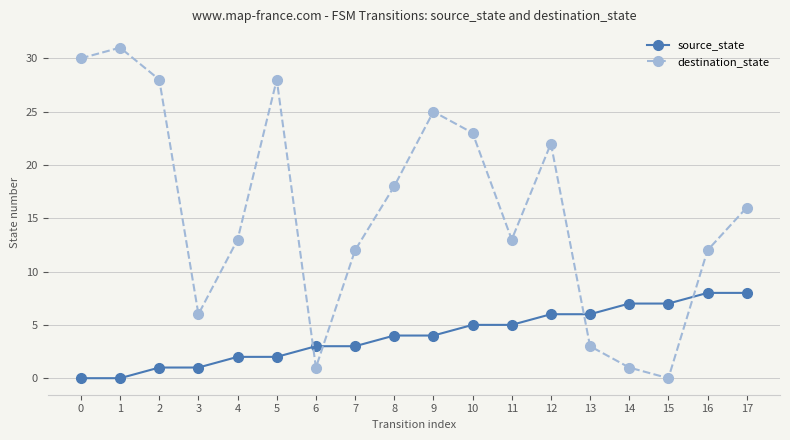

Which series has the widest spread of values?

destination_state